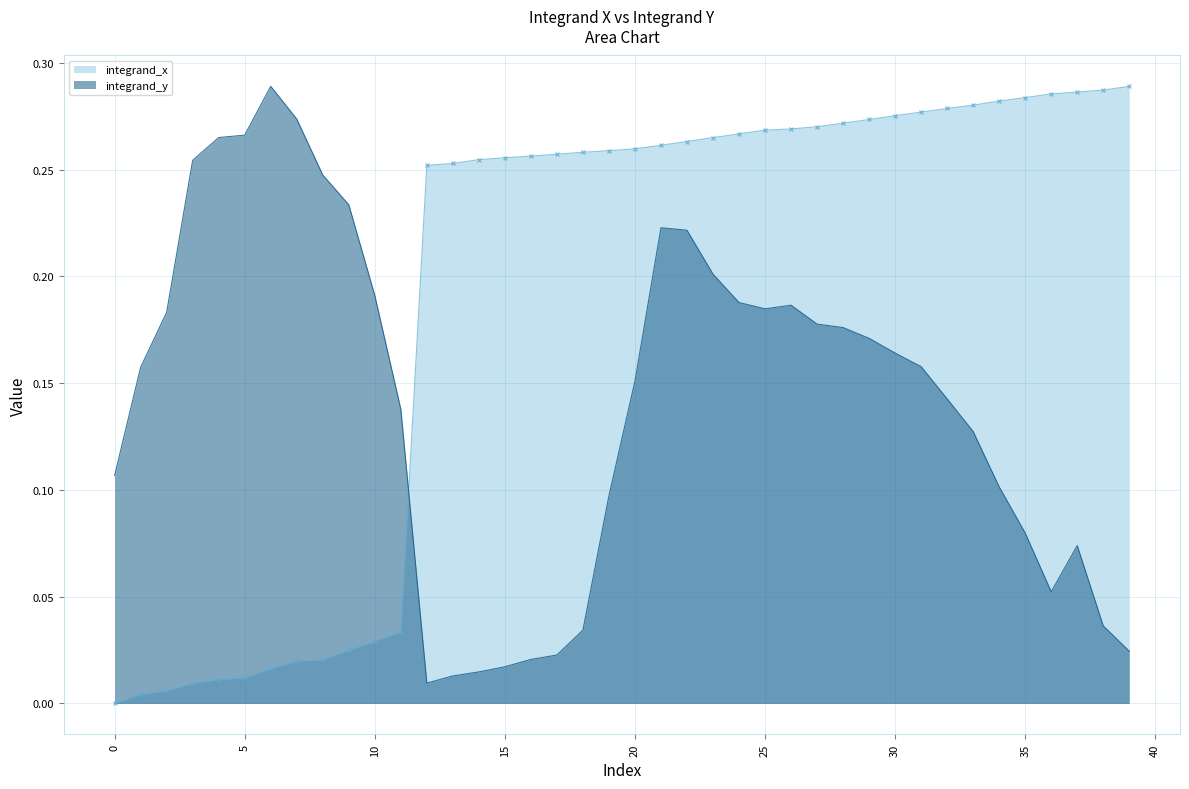

Is it true that the value at 30 is 0.1?

False